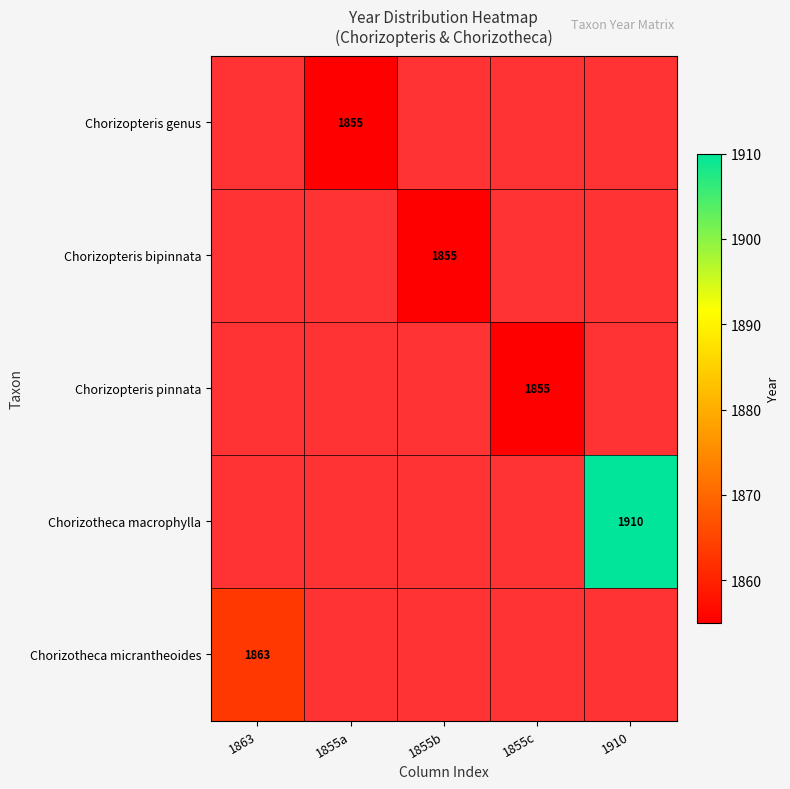

The value of Chorizotheca macrophylla at 1910 is 1910. True or false?

True